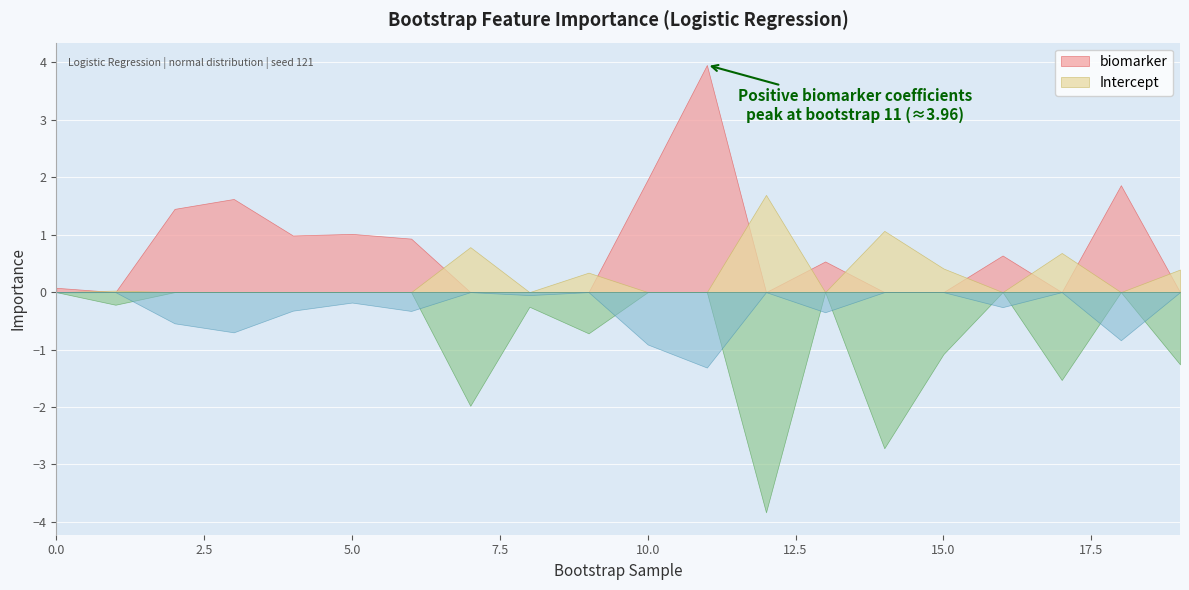

Which series changed the most between 4 and 16?

biomarker